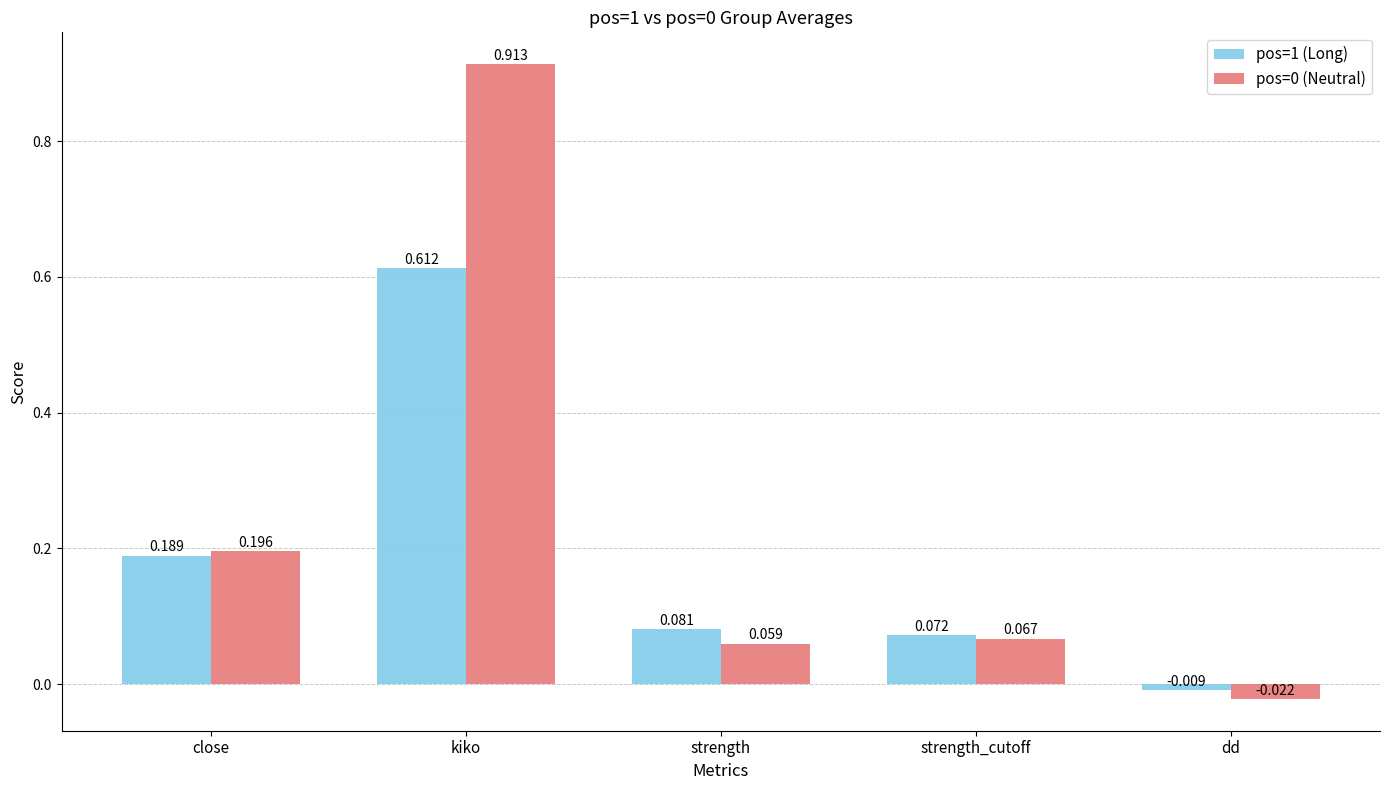

At which label is pos=1 (Long) closest to 0?

dd